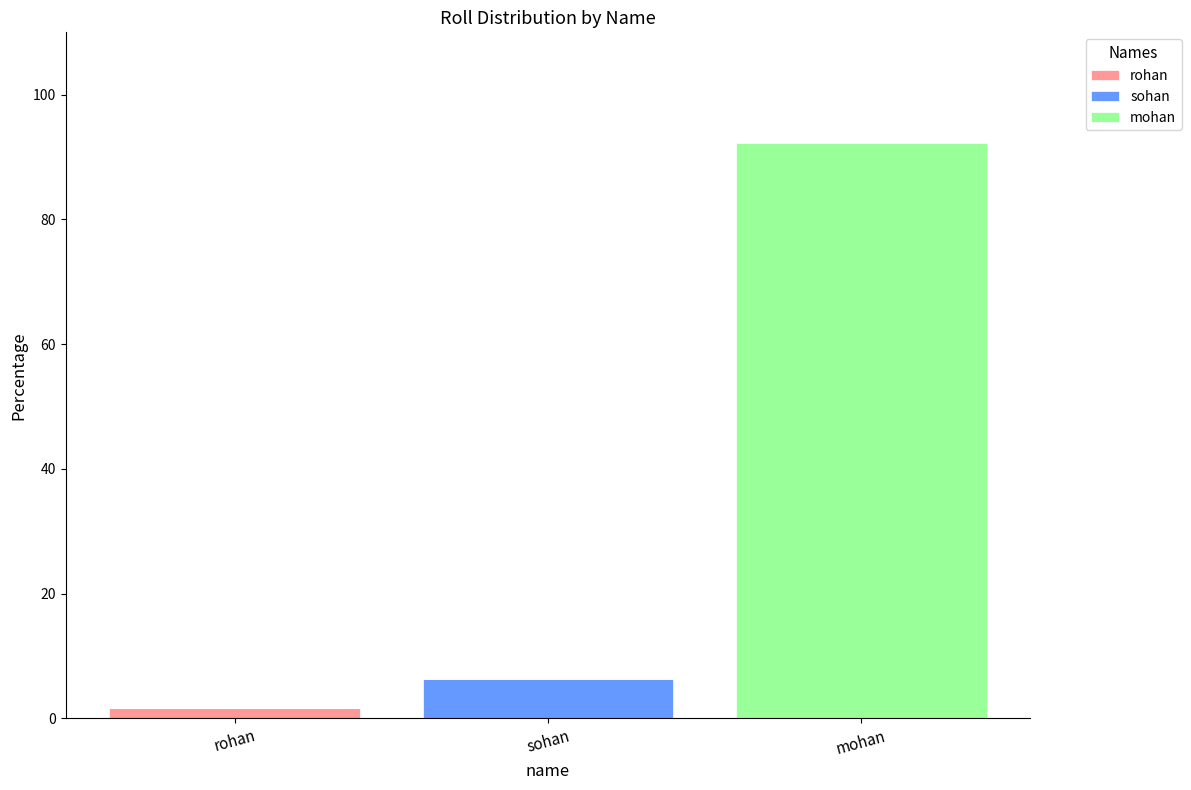

At which category is the sum across all series the highest?

mohan